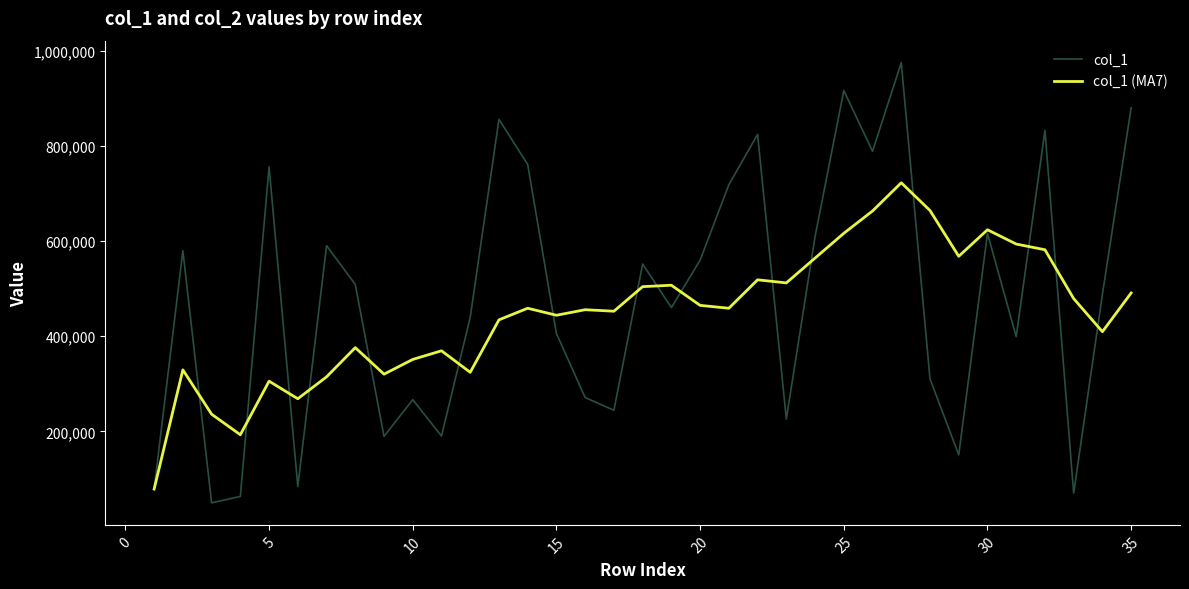

Which series has the largest range (max minus min)?

col_1